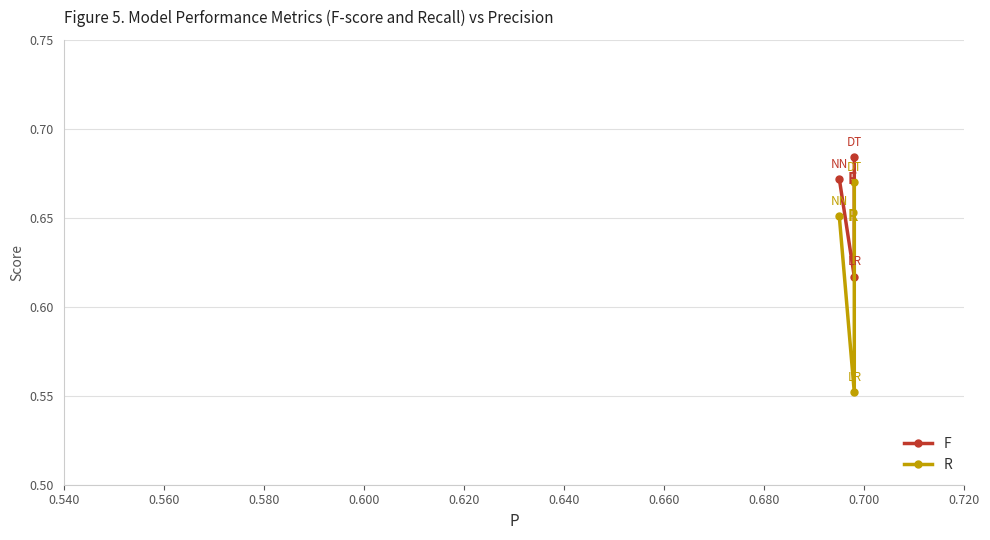

The value of F at 0.560 is 0.8. True or false?

False